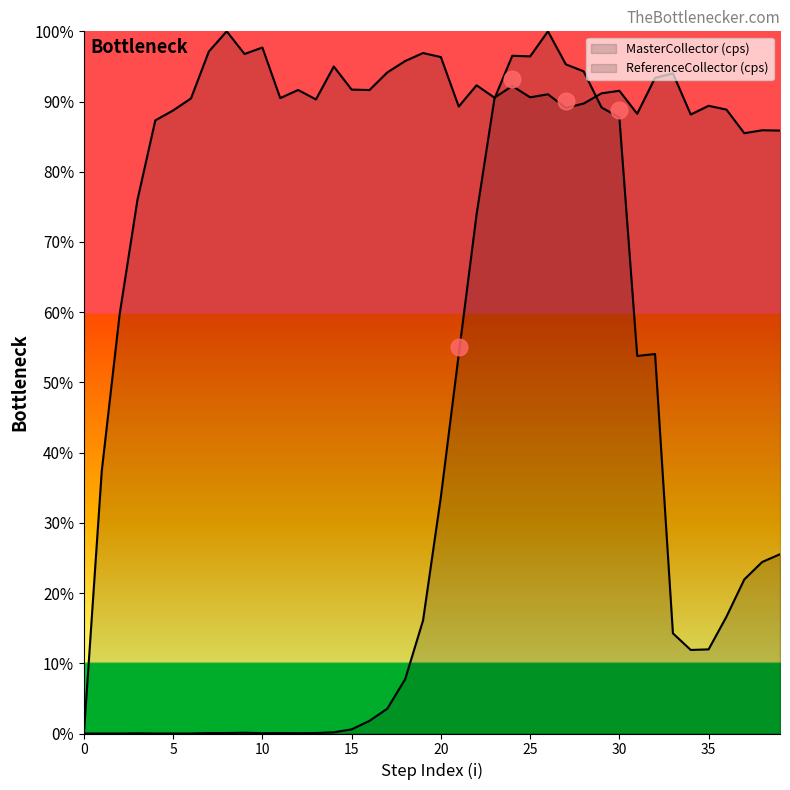

True or false: MasterCollector (cps) has a value of 0.6 at 16.

False